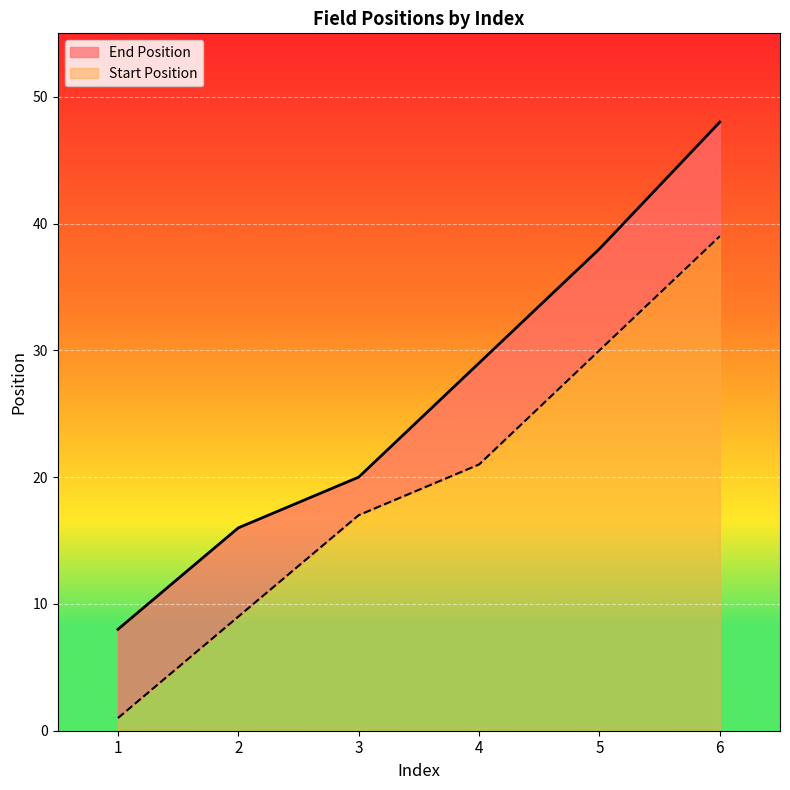

What is the maximum value for End Position?

48